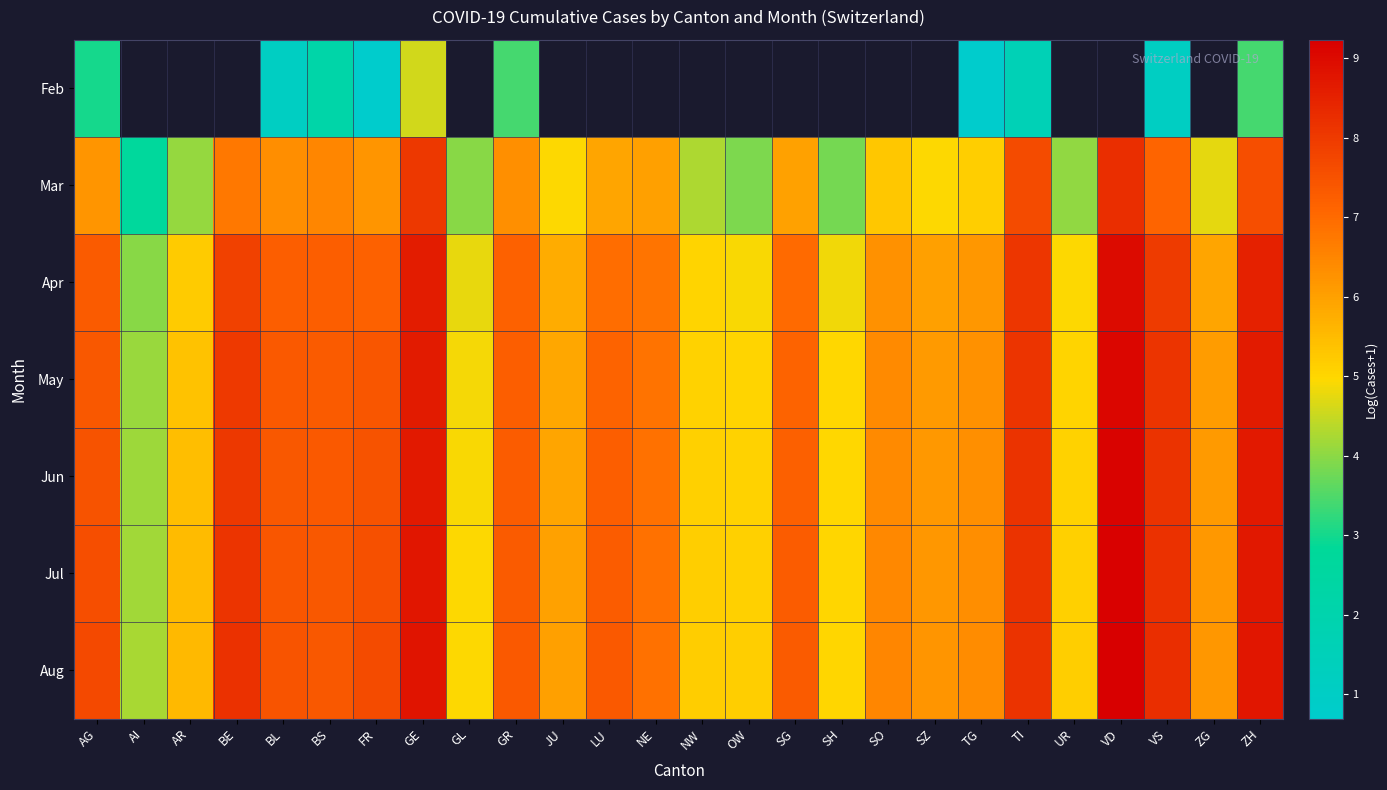

Rank the categories by Mar value from lowest to highest.

AI, SH, OW, GL, UR, AR, NW, ZG, JU, SZ, TG, SO, LU, SG, NE, FR, AG, GR, BL, BS, BE, VS, ZH, TI, GE, VD